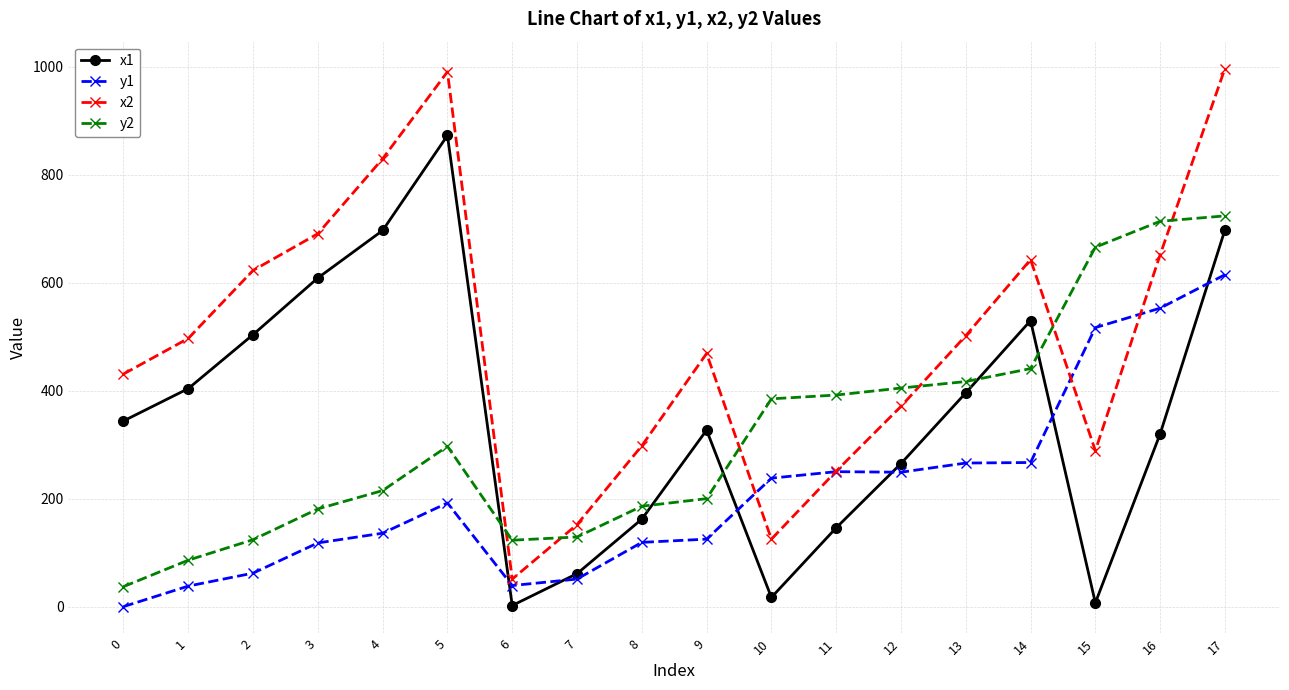

Rank the series by their maximum value, from highest to lowest.

x2, x1, y2, y1